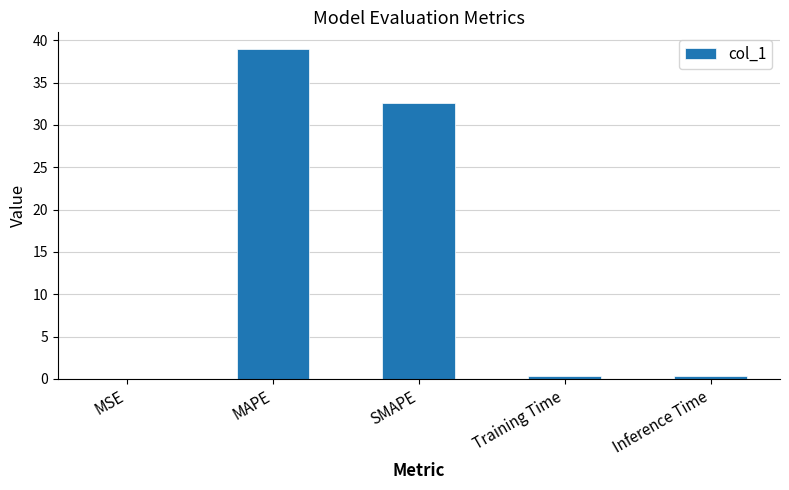

The value at MSE is 0.0. True or false?

True